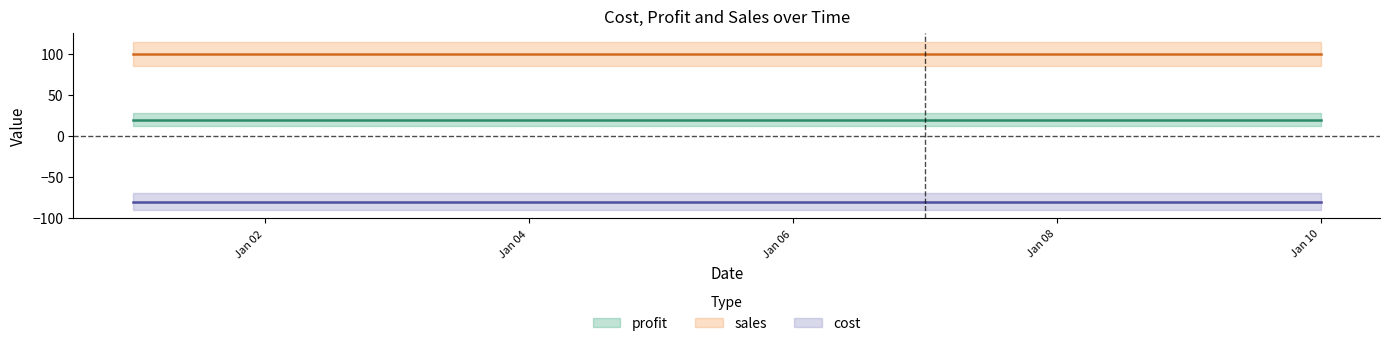

True or false: profit and sales intersect in this chart.

False